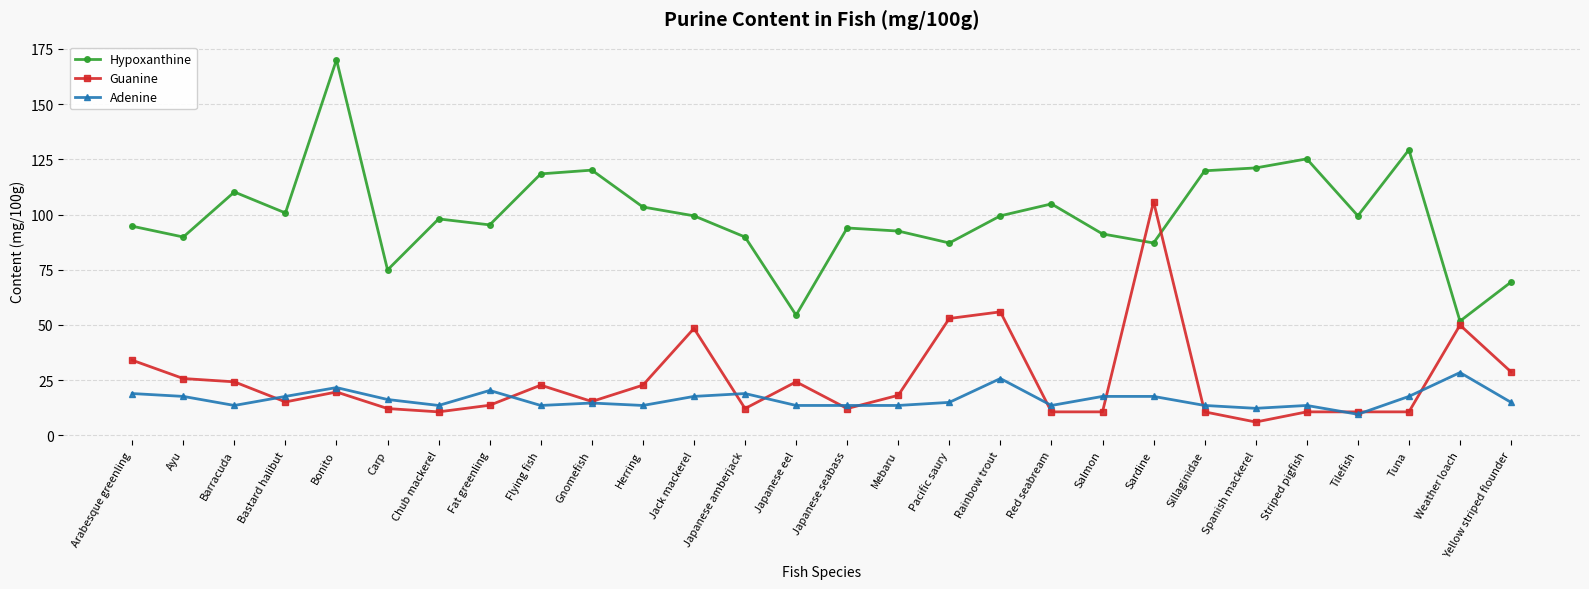

True or false: Adenine and Hypoxanthine cross at least once.

False